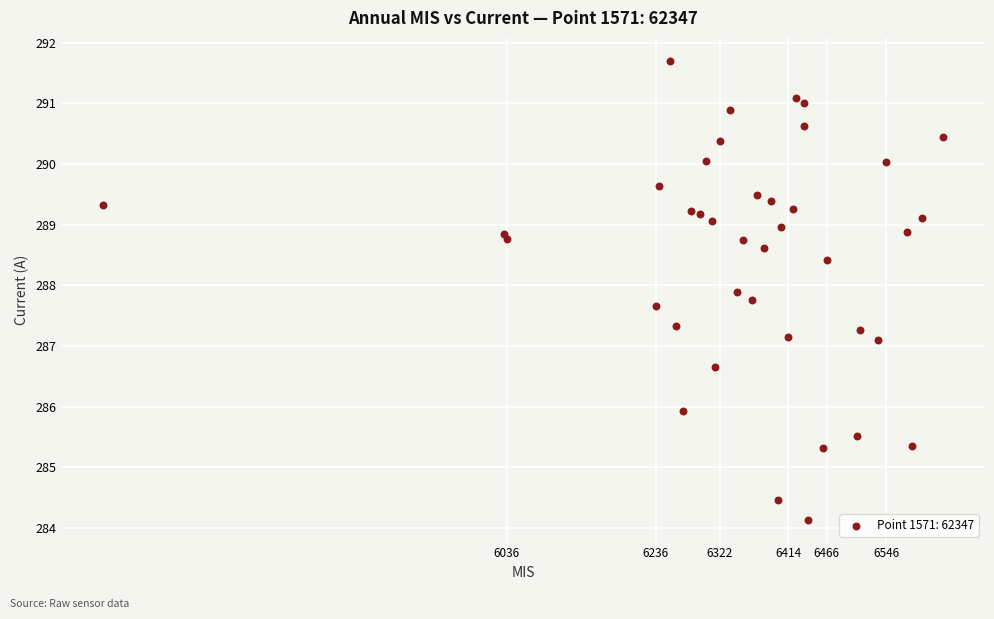

What is the range of X values (max minus min)?

1128.0